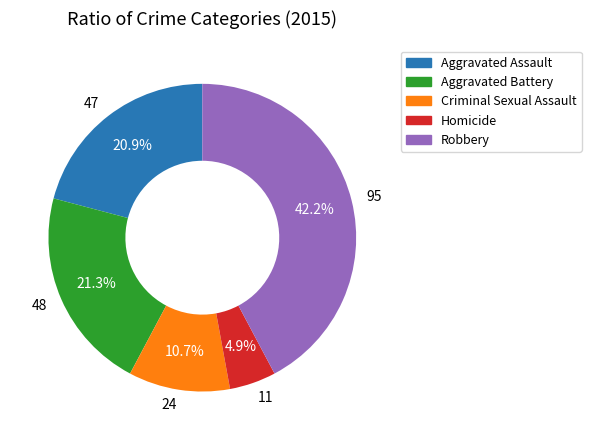

Approximately how many times larger is the value at 48 compared to 95?

0.5